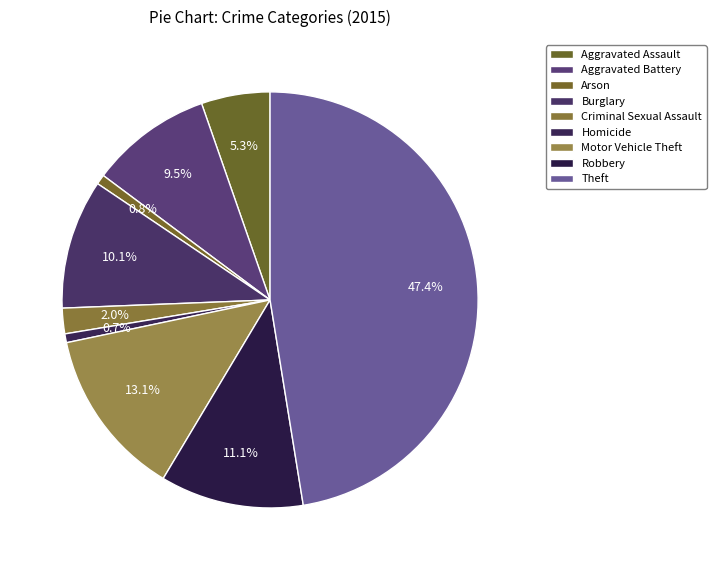

How many slices are in this pie chart?

9